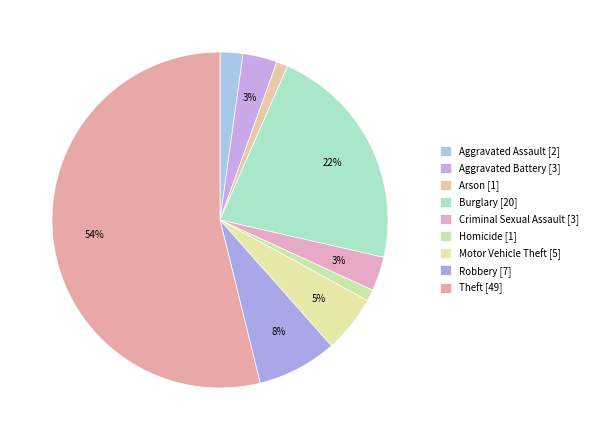

What is the total percentage of Arson and Aggravated Assault?

3.3%